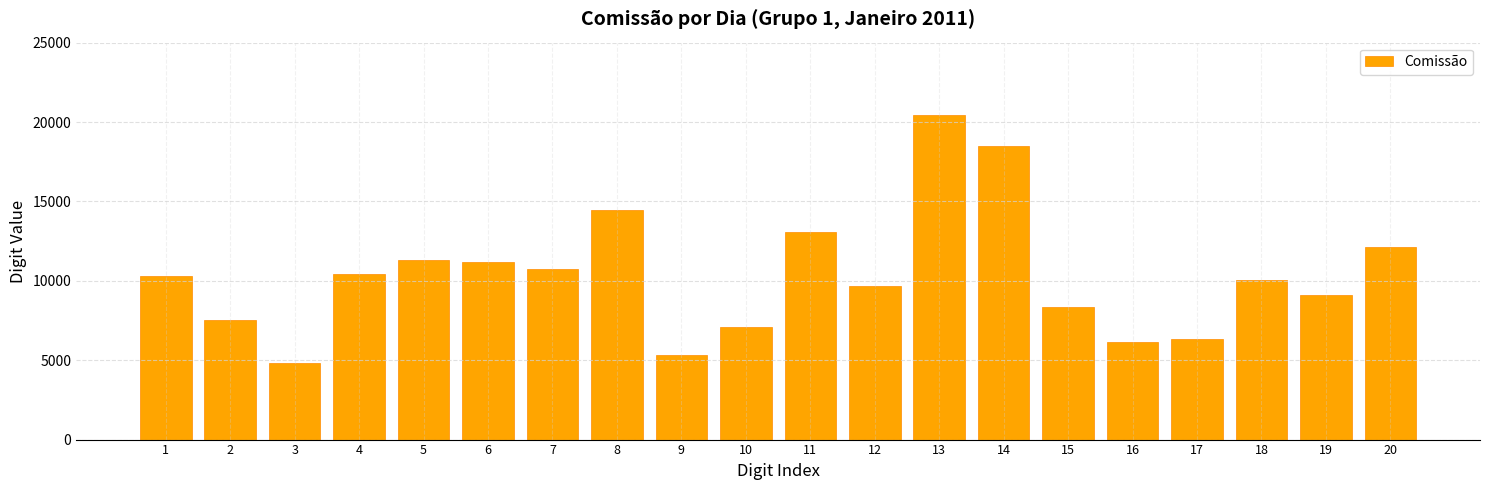

Reading right to left, extract all data points from this chart.

20=12112.1	19=9132.2	18=10043.4	17=6312.4	16=6132.0	15=8353.2	14=18464.3	13=20450.4	12=9662.0	11=13075.3	10=7119.9	9=5350.4	8=14455.0	7=10729.5	6=11202.1	5=11304.5	4=10419.4	3=4839.2	2=7555.0	1=10272.9